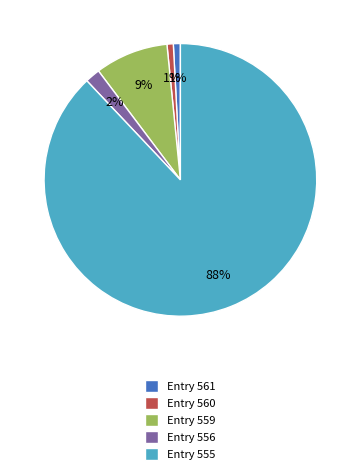

Is there any slice that represents more than half of the pie?

Yes